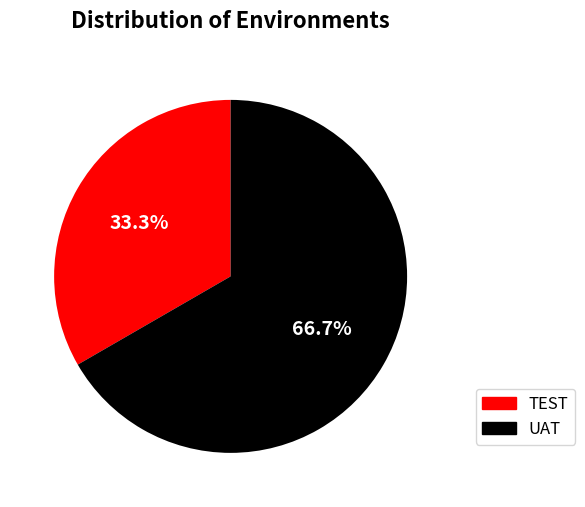

Which category has the biggest portion of the pie?

UAT